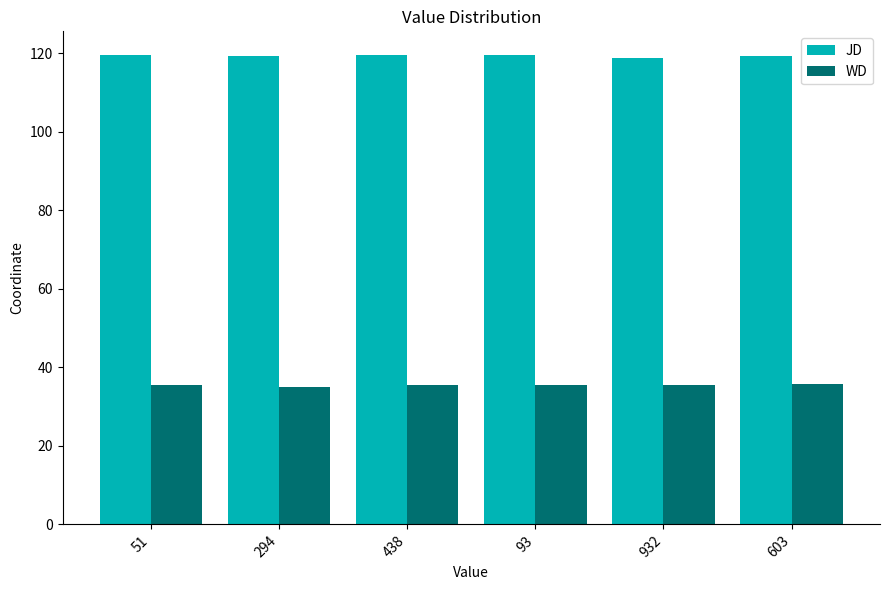

What is the difference between the maximum and second lowest values in the JD series?

0.4